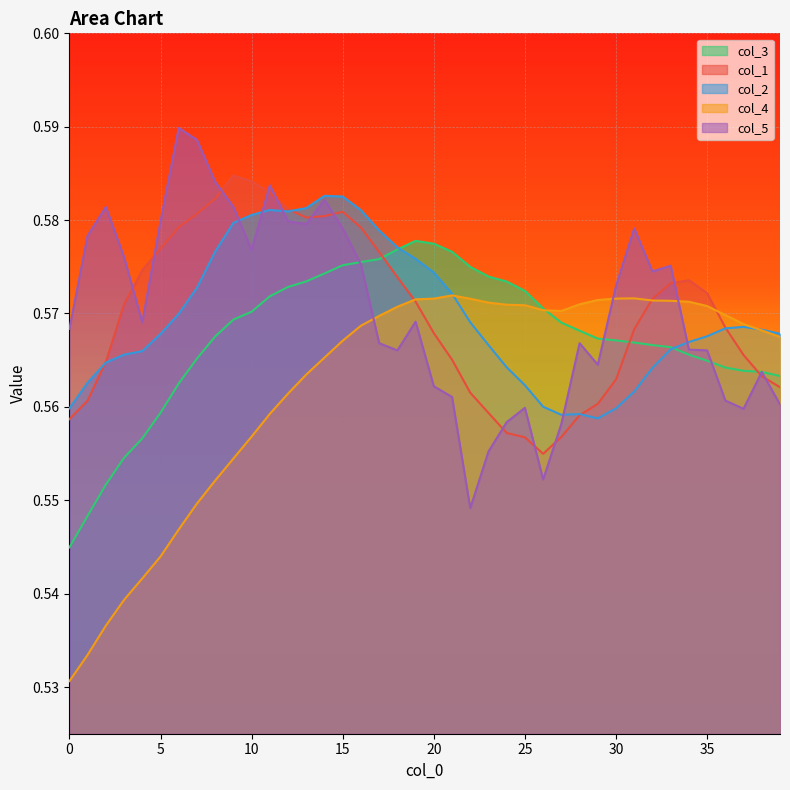

How many intersections are there between col_4 and col_5?

3